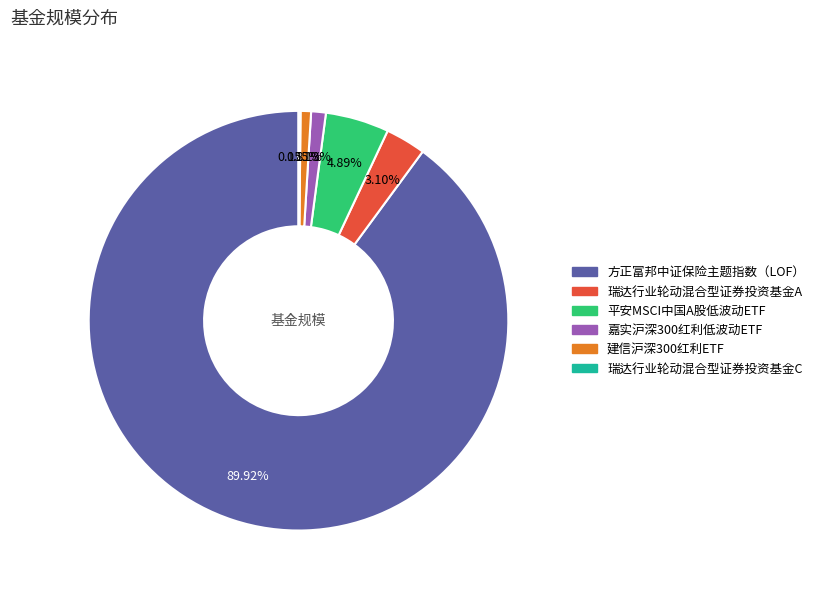

Which has a higher value, 平安MSCI中国A股低波动ETF or 建信沪深300红利ETF?

平安MSCI中国A股低波动ETF